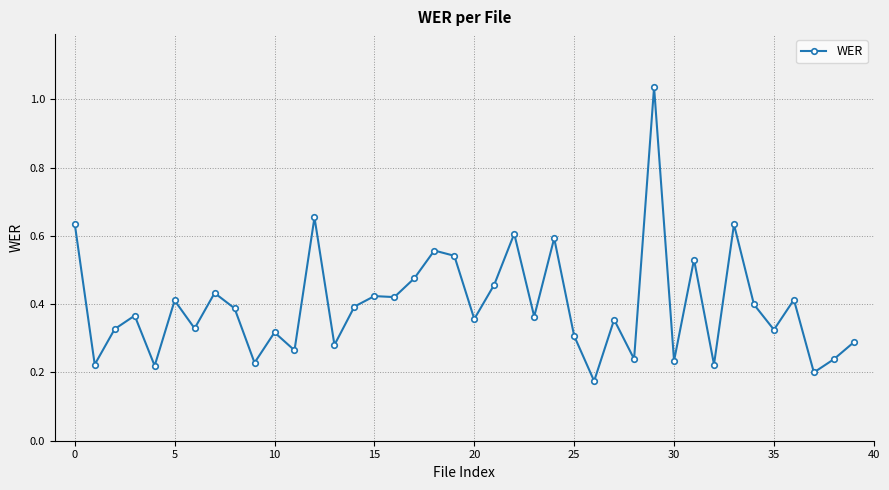

True or false: the data has more than 1 interior local peaks.

True